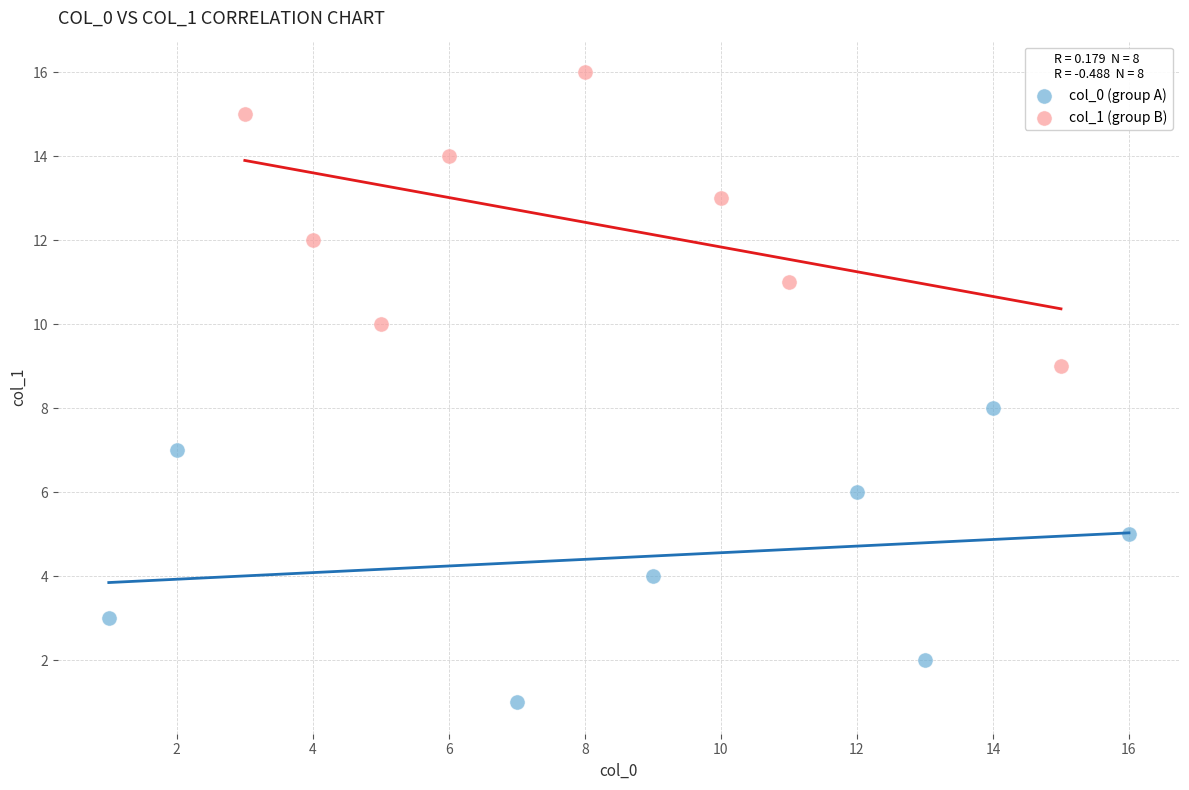

Which series contains the lowest Y value?

col_0 (group A)